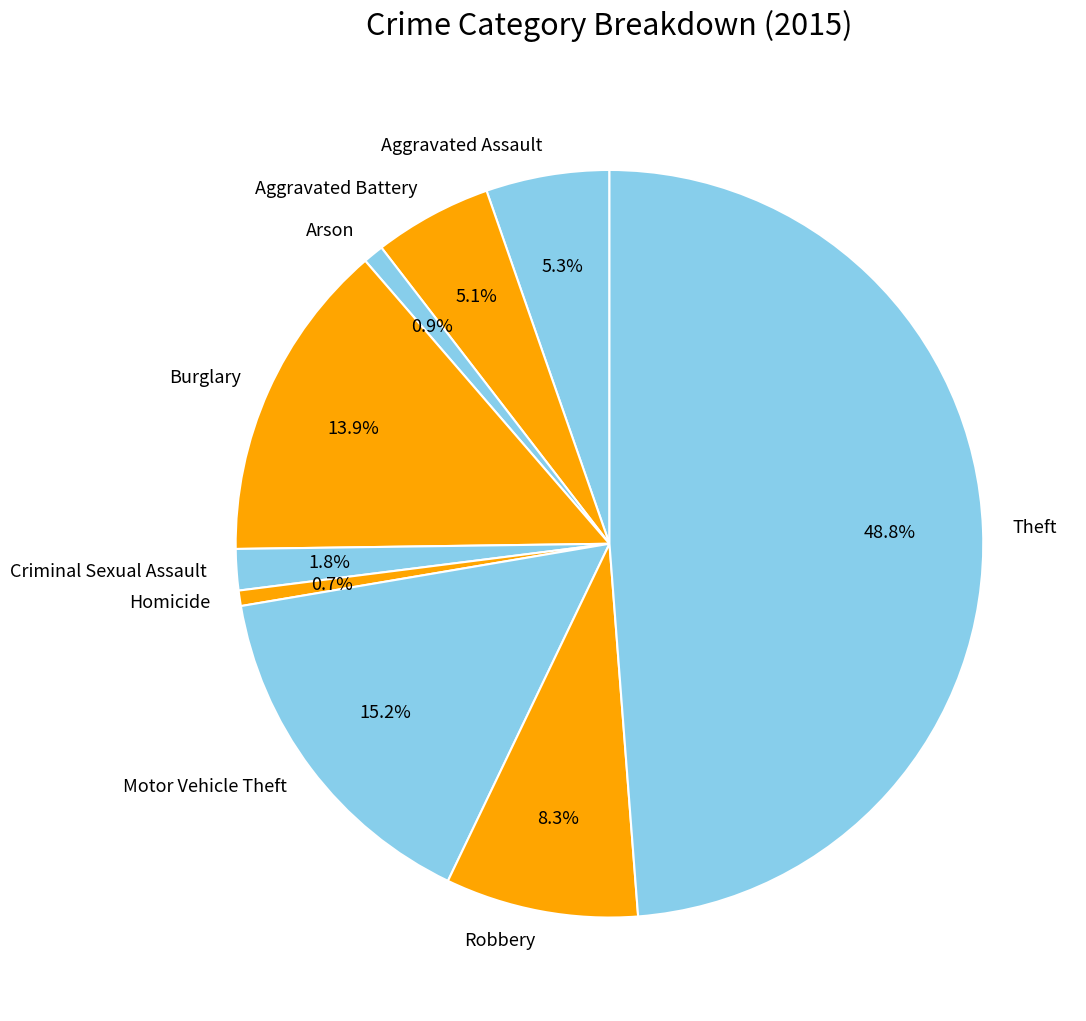

Count the number of slices in the pie.

9